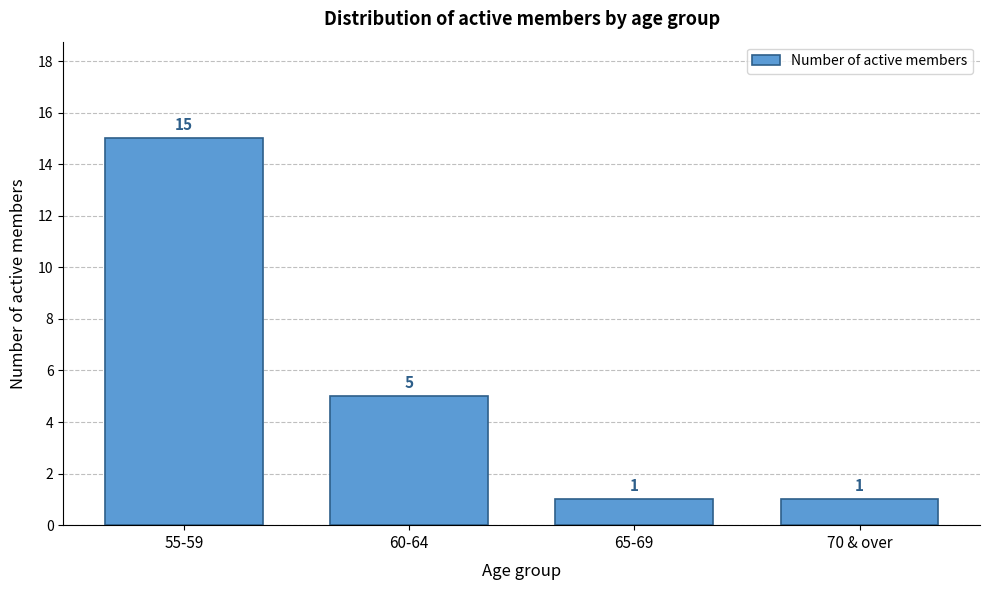

Reading left to right, transcribe all the data shown in this chart.

55-59=15	60-64=5	65-69=1	70 & over=1